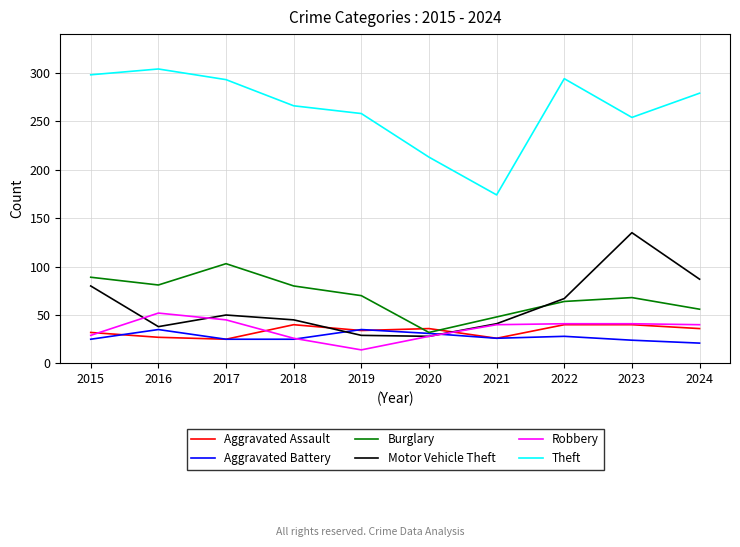

What is the total value across all series at 2017?

541